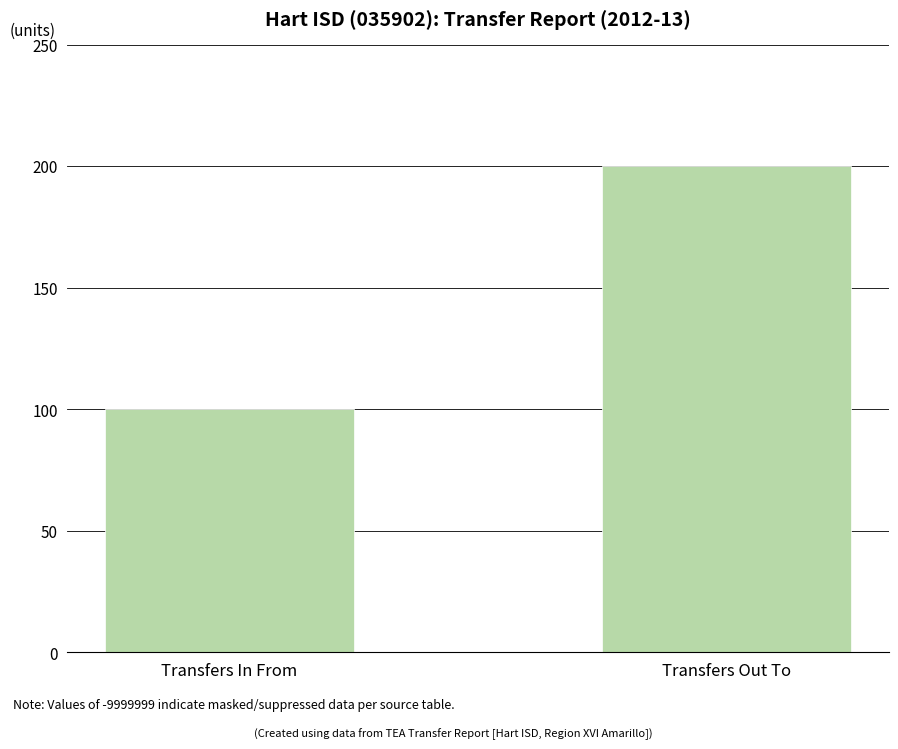

What position from the left is Transfers In From?

1